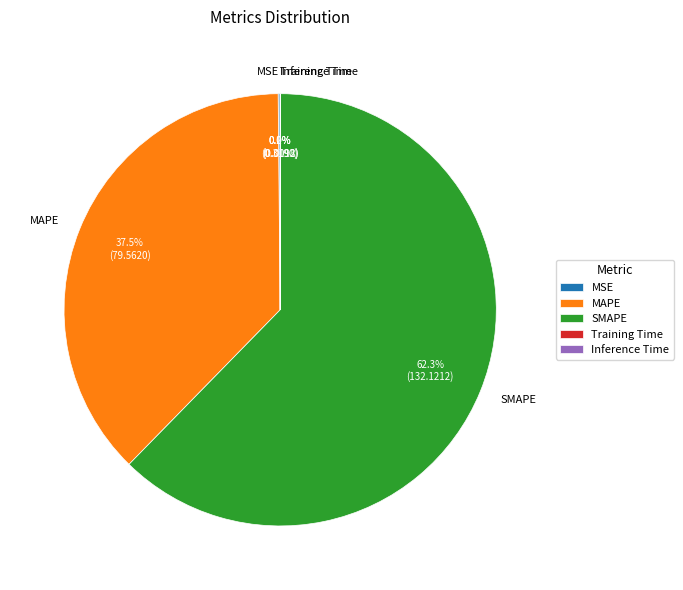

Does SMAPE represent more than half of the total?

Yes